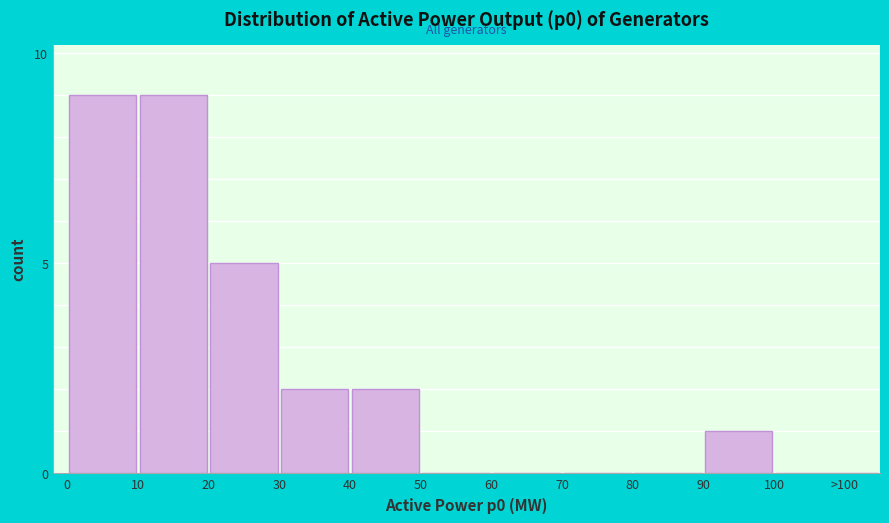

Reading left to right, list all the values displayed in this chart.

0=9	10=9	20=5	30=2	40=2	50=0	60=0	70=0	80=0	90=1	>100=0